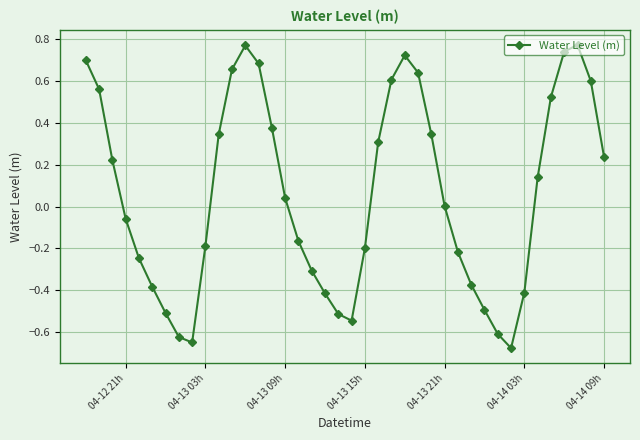

What is the difference between the second highest and minimum values?

1.4